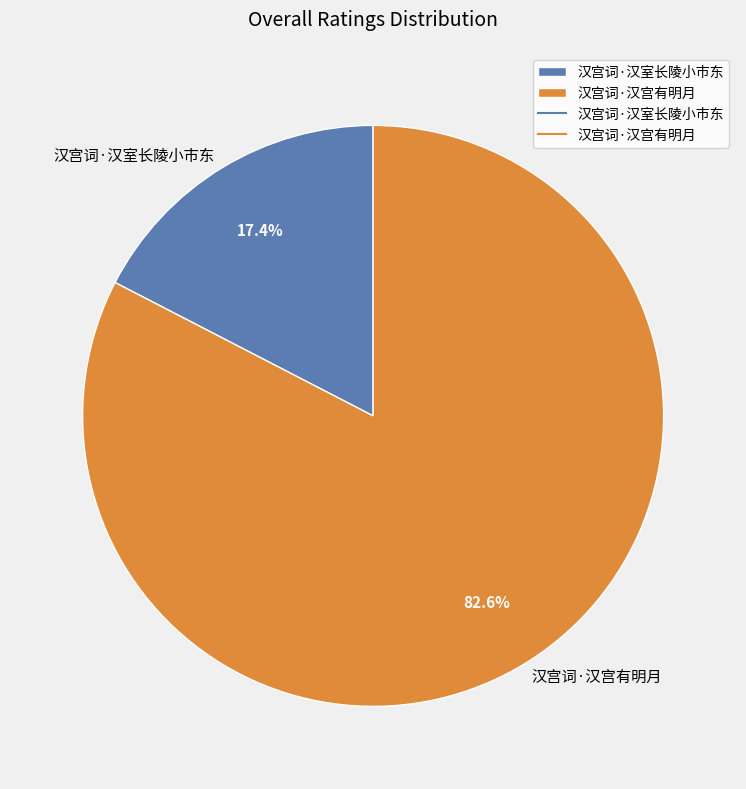

Rank the categories by value from highest to lowest.

汉宫词·汉宫有明月, 汉宫词·汉室长陵小市东